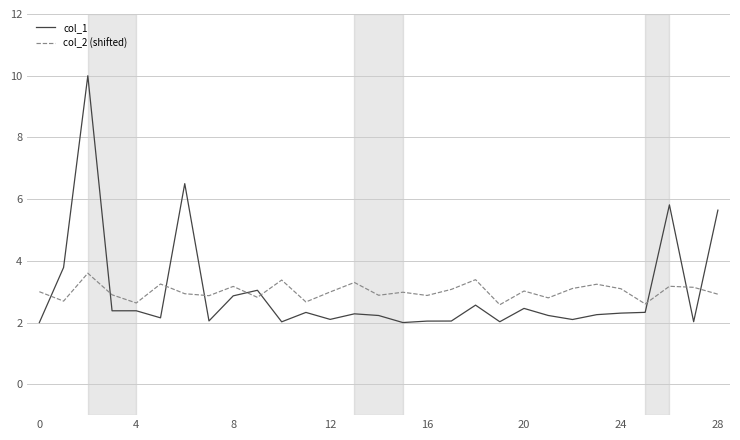

In col_2 (shifted), how many points are lower than both neighbors (excluding endpoints)?

10